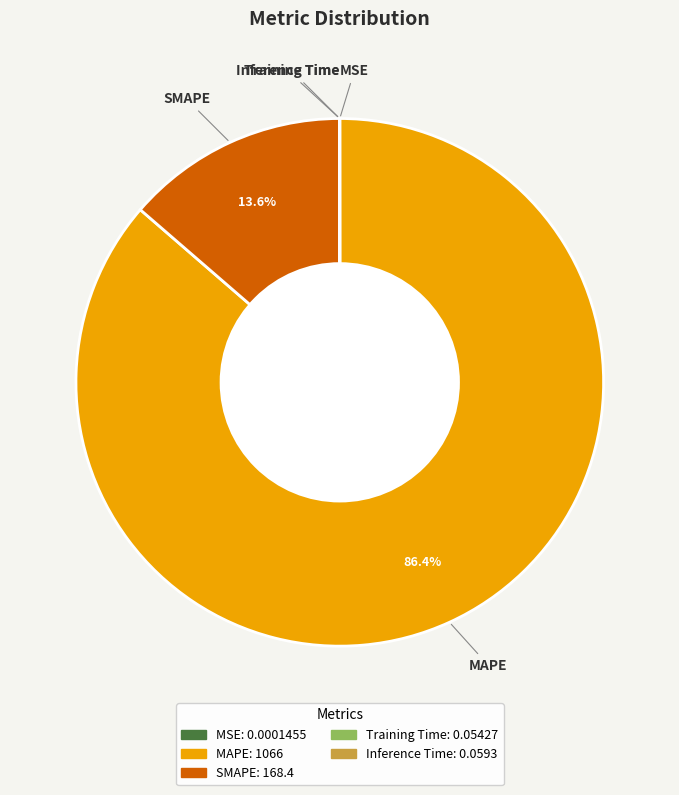

Which slice is the largest?

MAPE